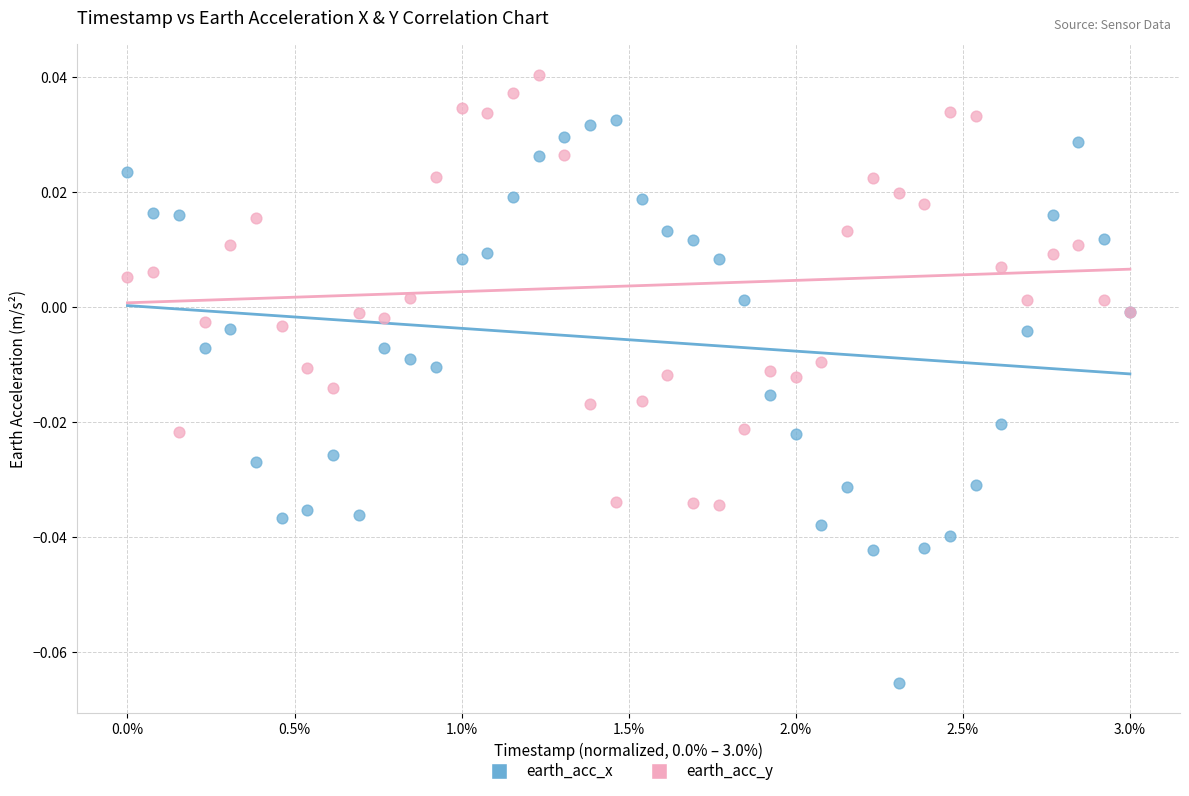

Which series contains the lowest Y value?

earth_acc_x